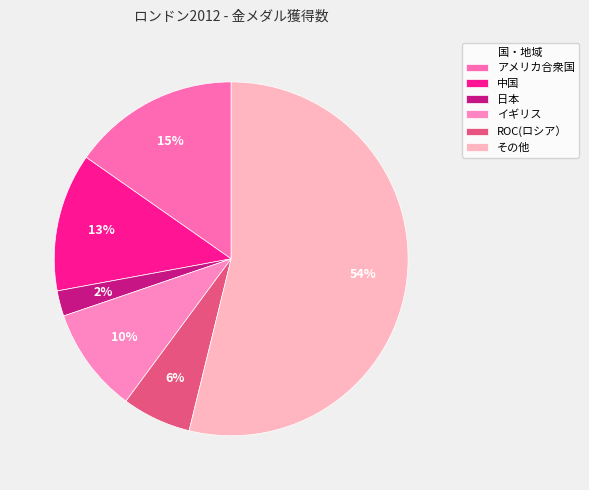

Is there a majority slice in this chart?

Yes